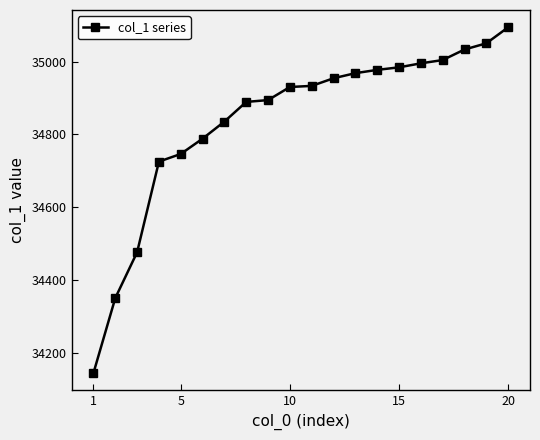

What is the value of the 2nd point from the left?

34350